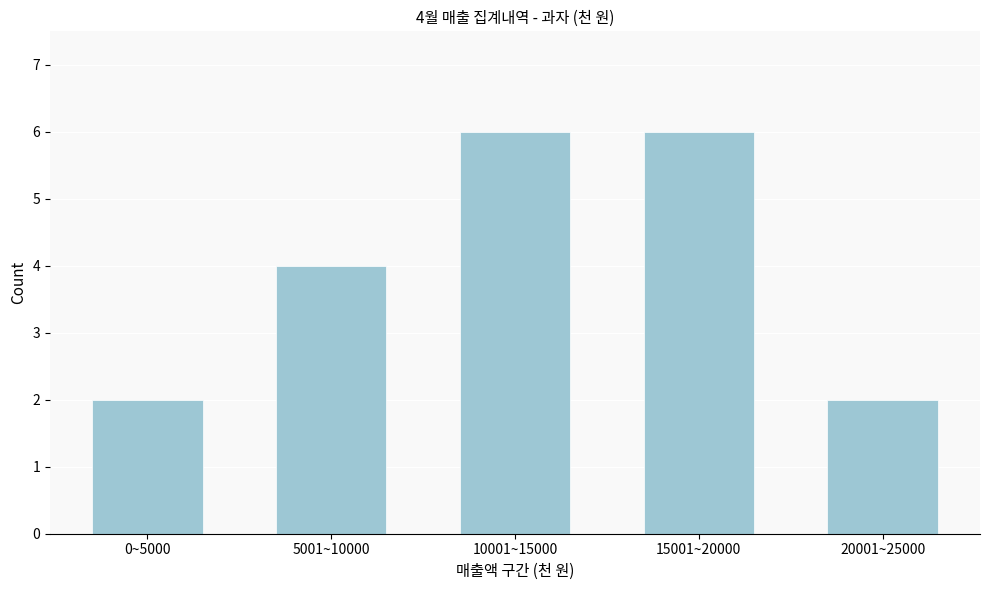

Reading right to left, list all the values displayed in this chart.

2	6	6	4	2